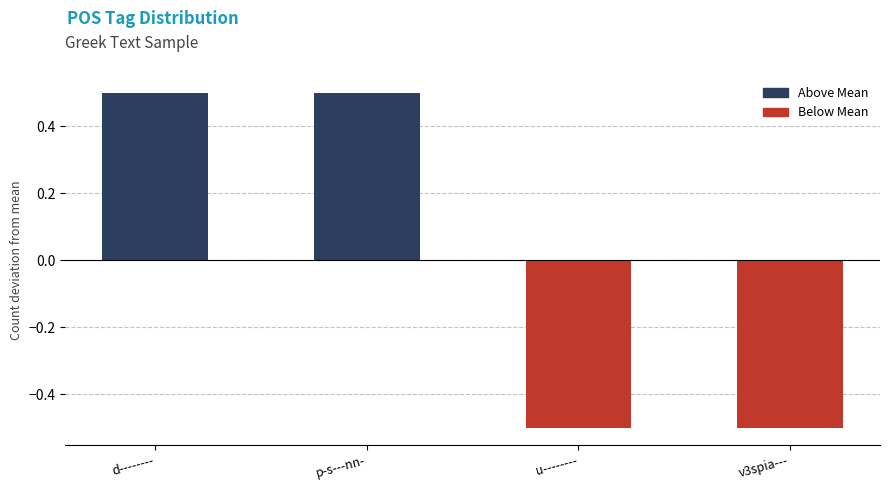

Where is Above Mean nearest to the value 0?

u--------